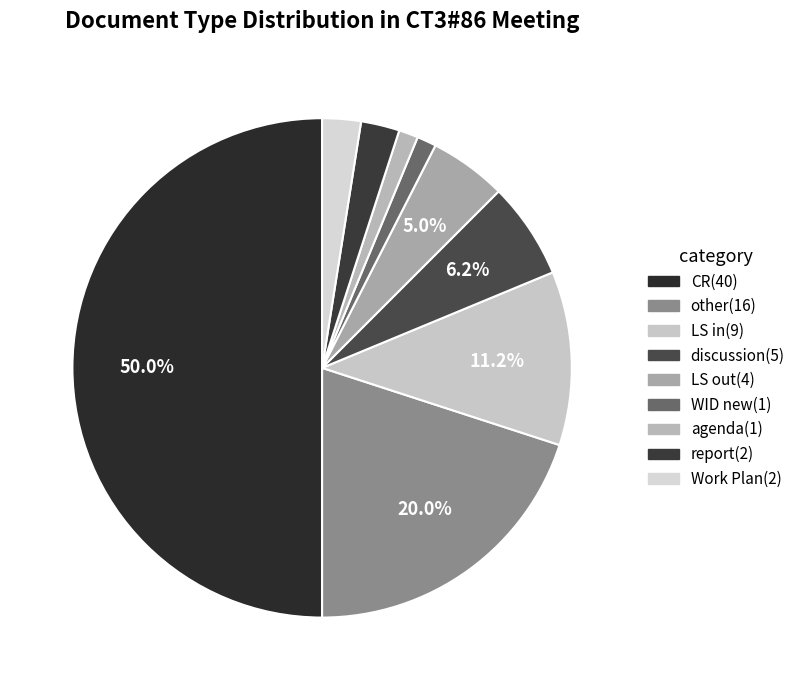

To the nearest percent, what portion does LS out represent?

5%